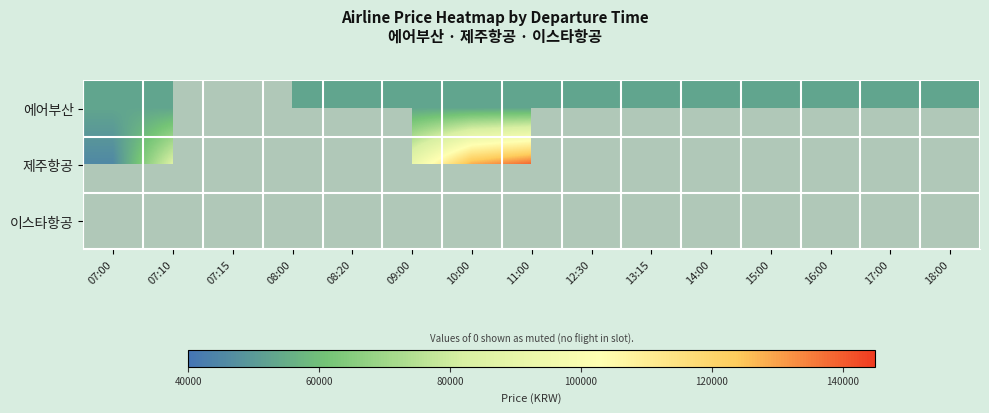

What value does the 에어부산 series have at 17:00?

53051.0